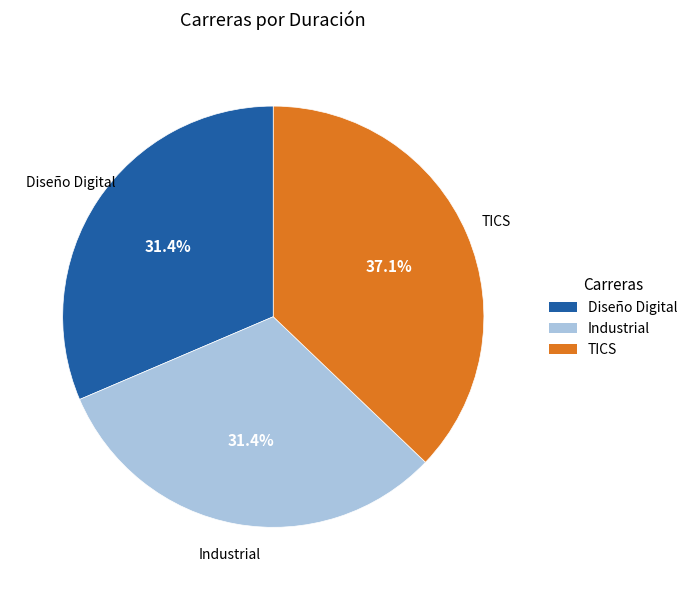

Which category has the biggest portion of the pie?

TICS